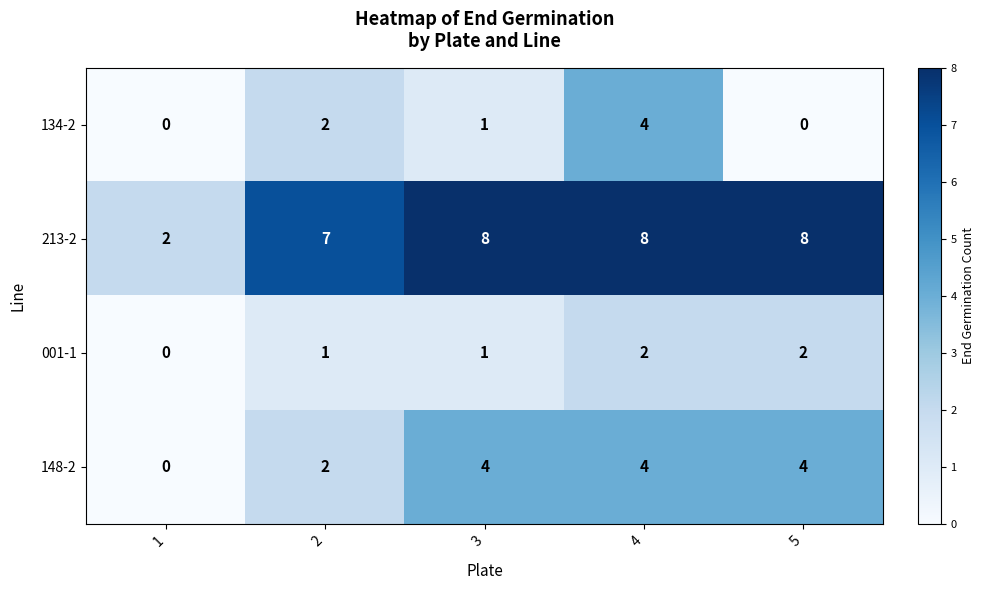

Reading left to right, list all the values displayed in this chart.

134-2: 1=0	2=2	3=1	4=4	5=0
213-2: 1=2	2=7	3=8	4=8	5=8
001-1: 1=0	2=1	3=1	4=2	5=2
148-2: 1=0	2=2	3=4	4=4	5=4